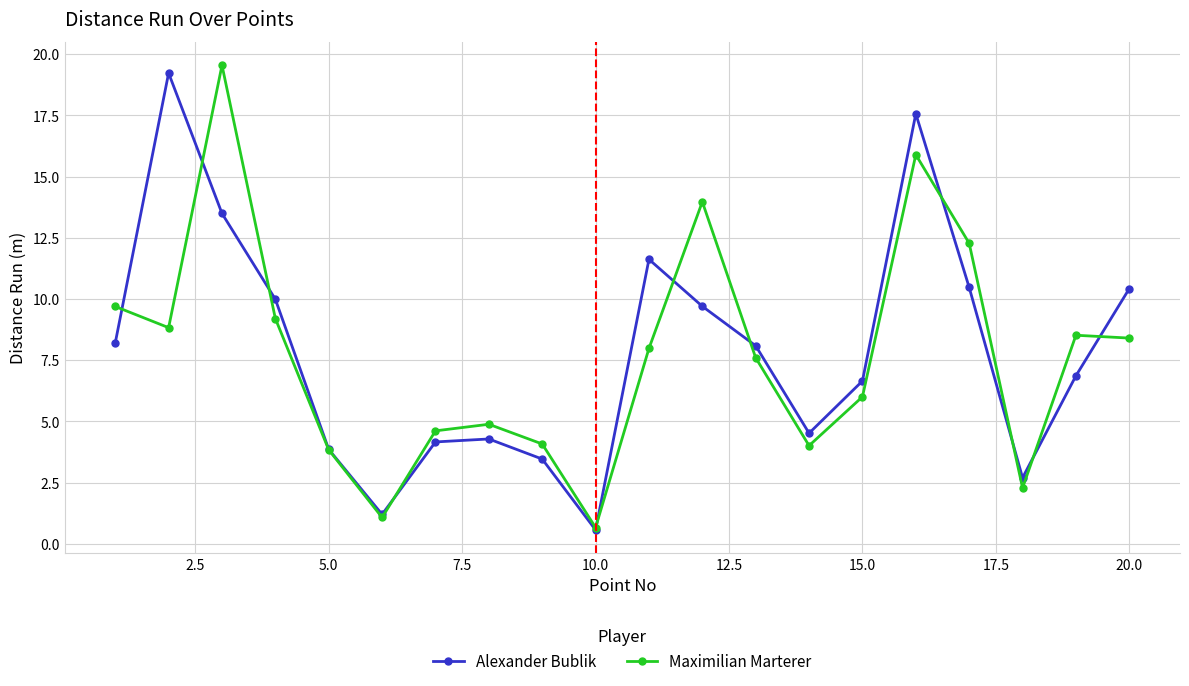

Which series has the widest spread of values?

Maximilian Marterer